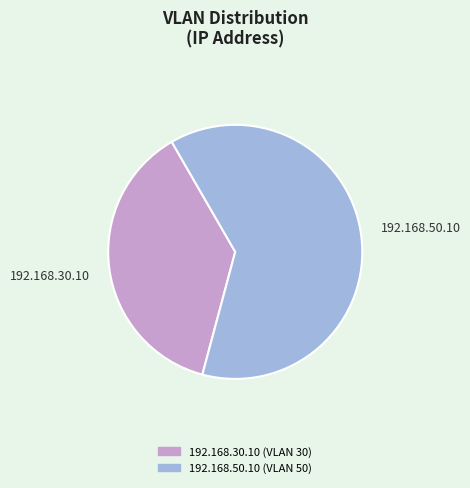

Is the sum of 192.168.50.10 and 192.168.30.10 greater than half?

Yes